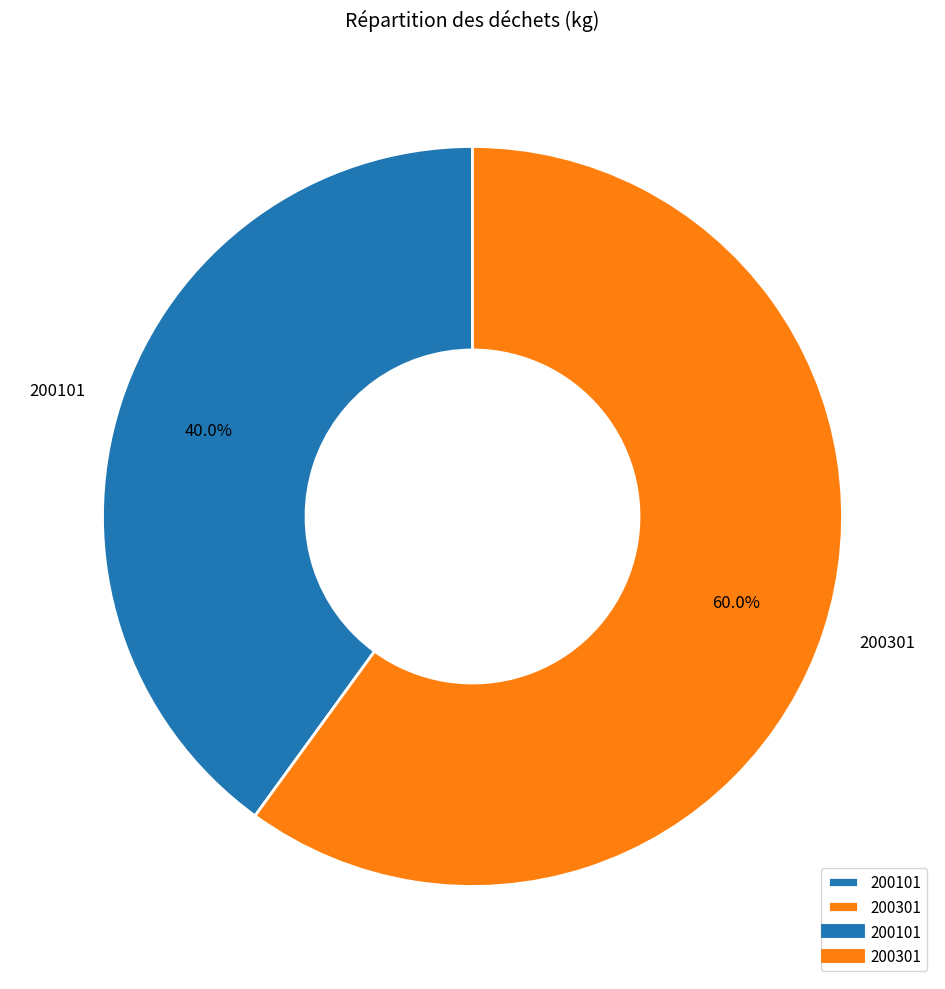

To the nearest percent, what is the average slice percentage?

50%